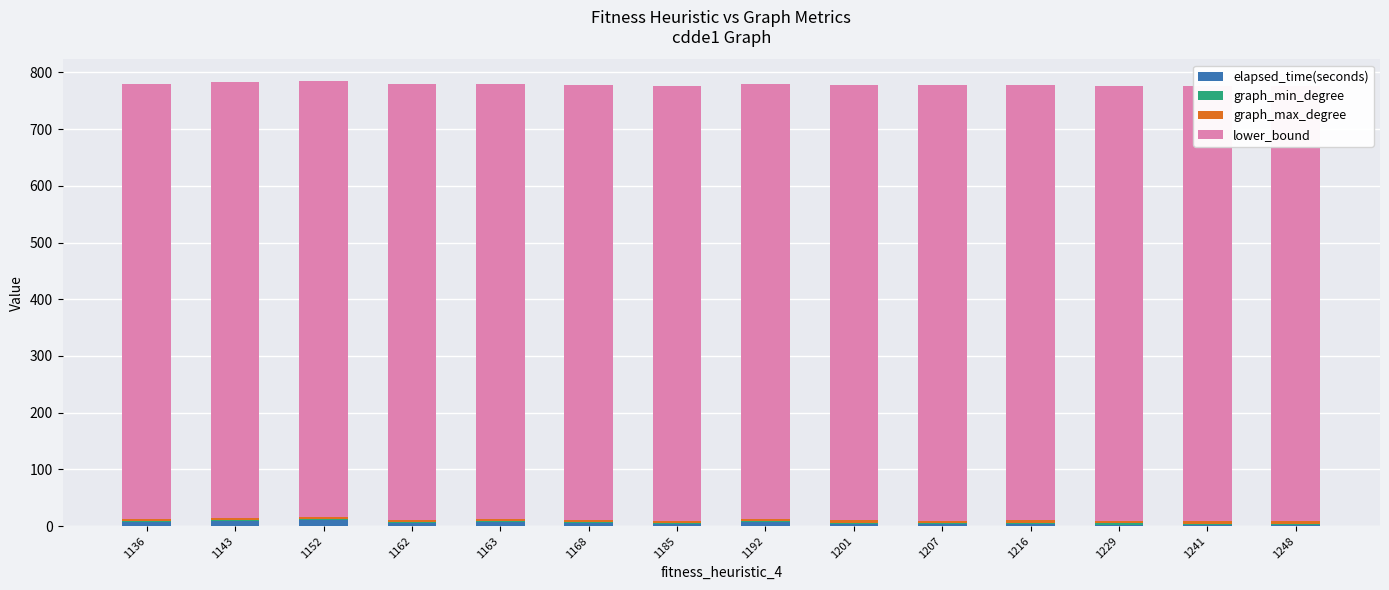

Which series changed the most between 1192 and 1248?

elapsed_time(seconds)